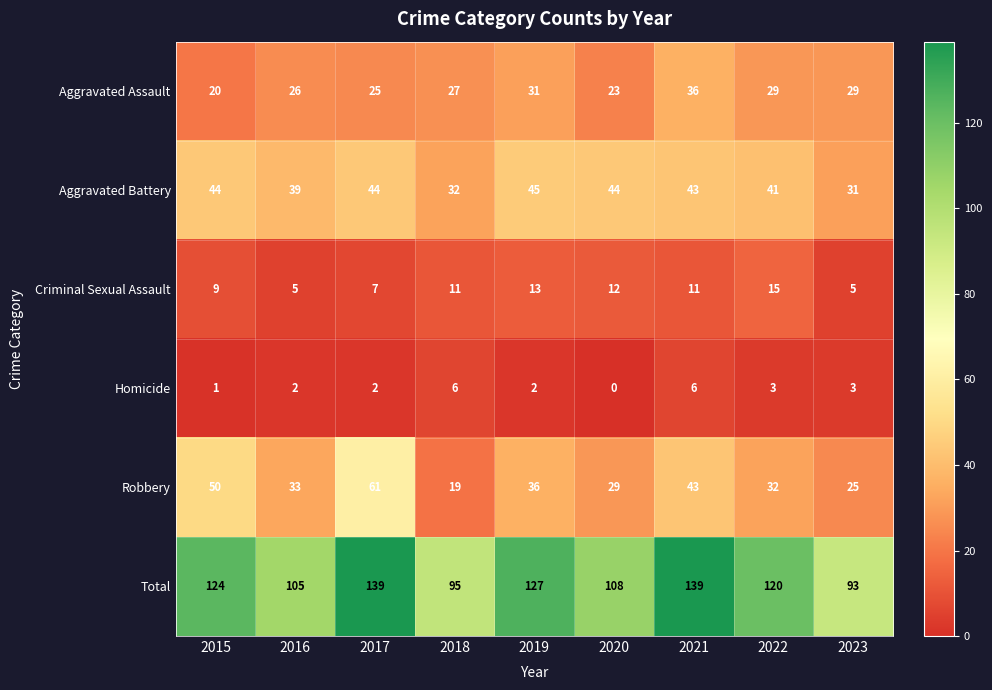

Count the number of categories in the chart.

9